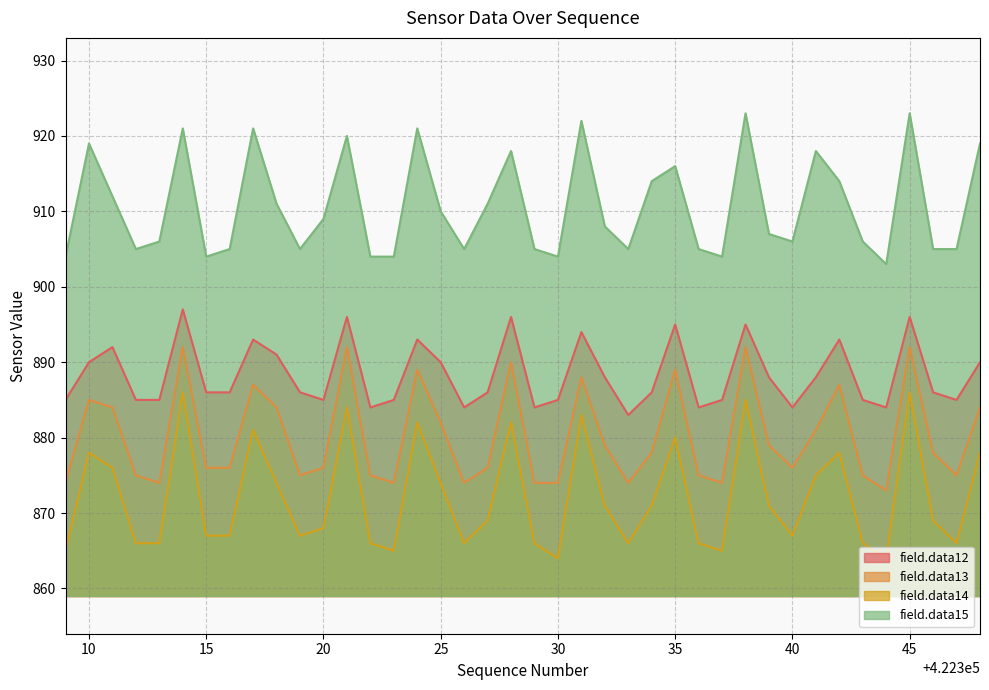

What is the sum of all field.data13 values?

35207